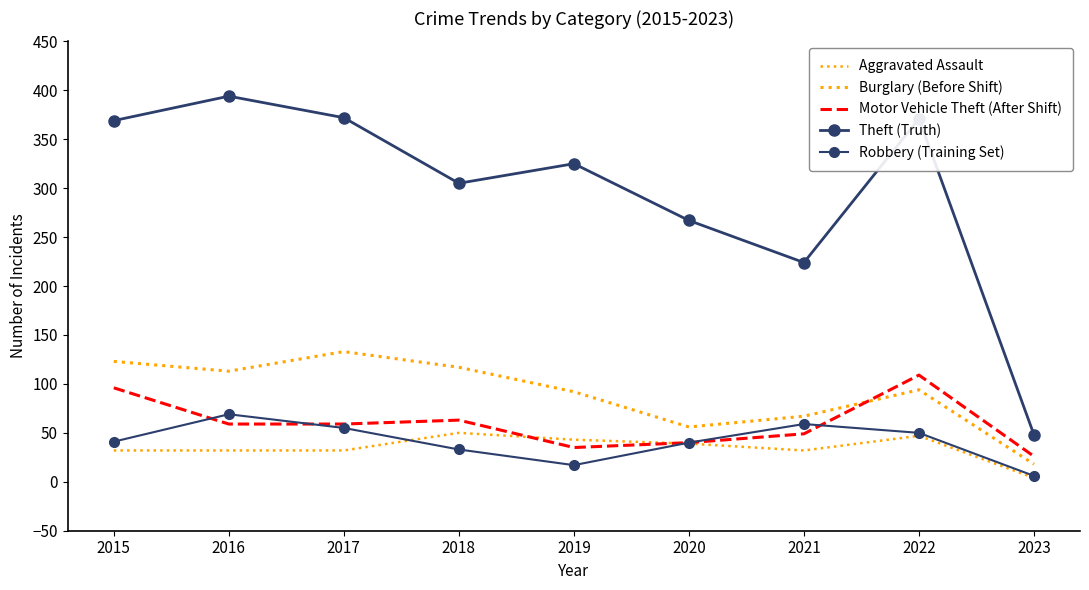

What is the difference between the maximum and minimum values in the Robbery (Training Set) series?

63